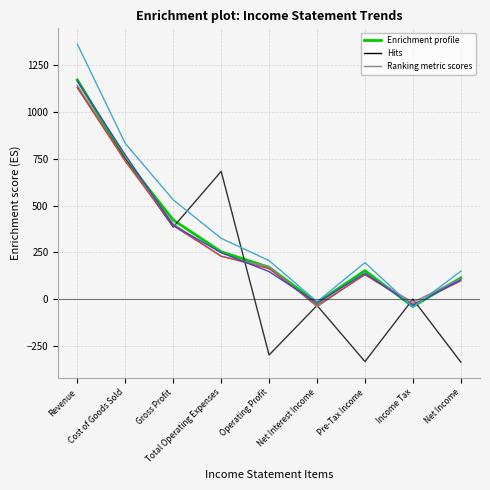

What is the smallest value displayed?

-337